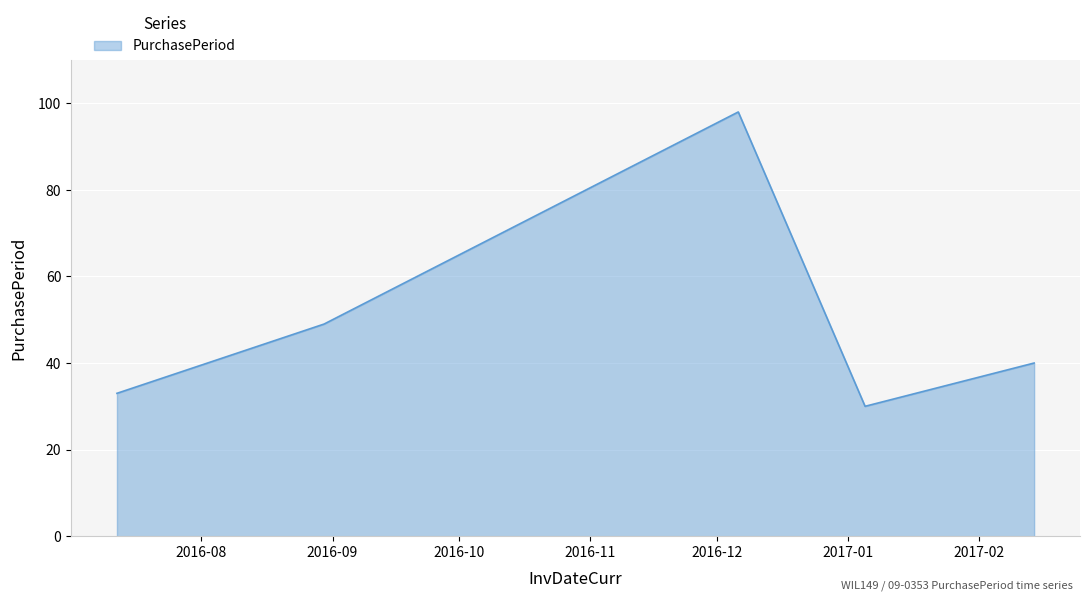

What is the minimum value shown in the chart?

30